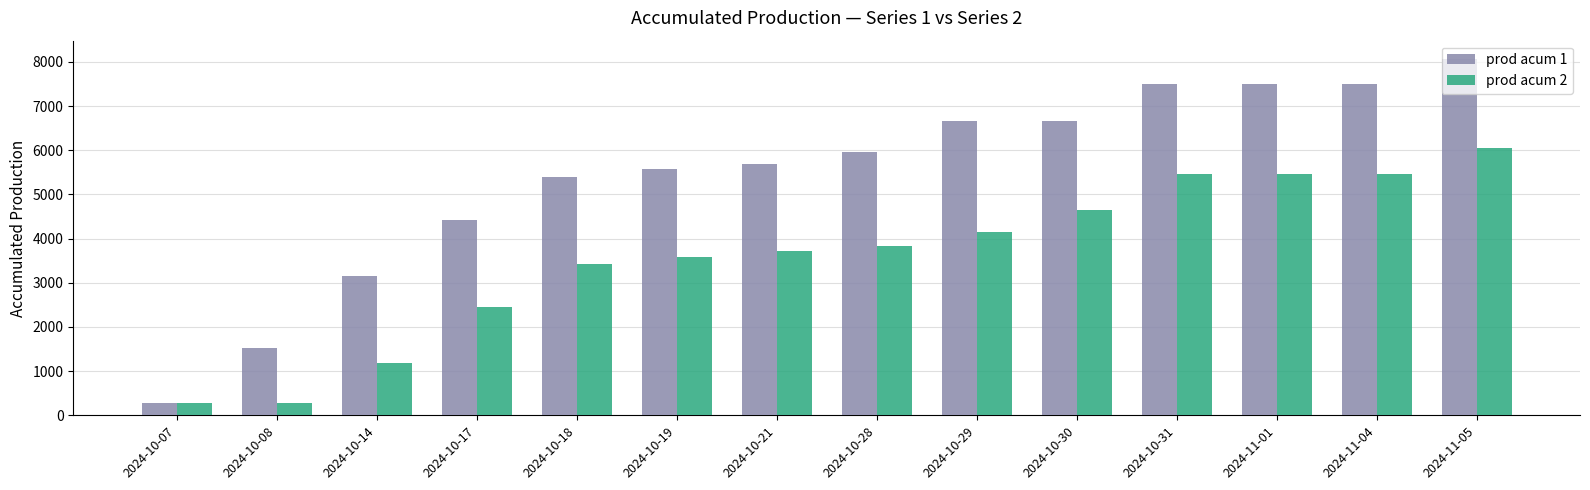

Reading right to left, extract all data points from this chart.

prod acum 1: 2024-11-05=8075	2024-11-04=7487	2024-11-01=7487	2024-10-31=7487	2024-10-30=6661	2024-10-29=6661	2024-10-28=5961	2024-10-21=5693	2024-10-19=5567	2024-10-18=5398	2024-10-17=4428	2024-10-14=3152	2024-10-08=1534	2024-10-07=270
prod acum 2: 2024-11-05=6058	2024-11-04=5470	2024-11-01=5470	2024-10-31=5470	2024-10-30=4644	2024-10-29=4140	2024-10-28=3832	2024-10-21=3718	2024-10-19=3592	2024-10-18=3432	2024-10-17=2462	2024-10-14=1186	2024-10-08=270	2024-10-07=270